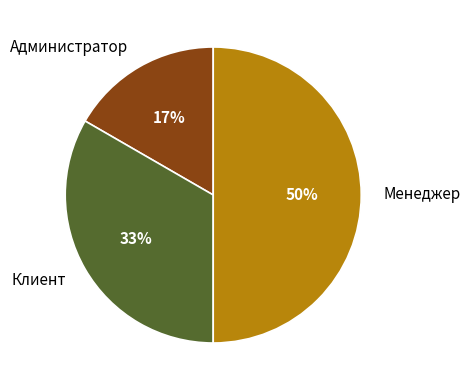

Combined, do Клиент and Менеджер account for over 50%?

Yes